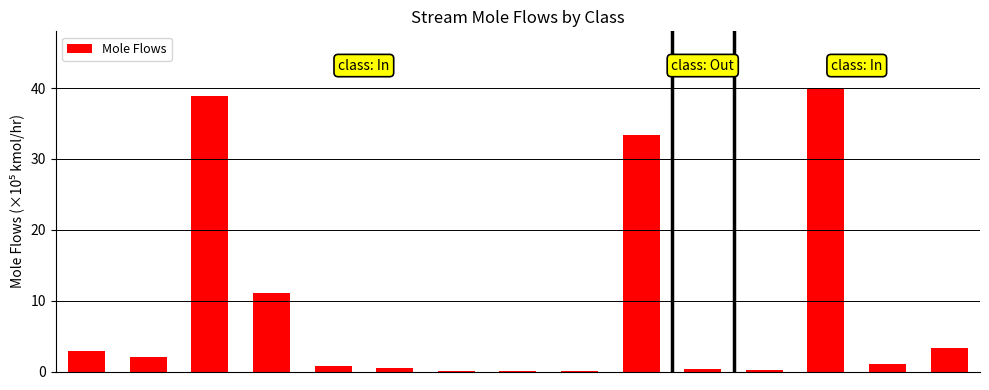

What is the maximum value shown in the chart?

40.0